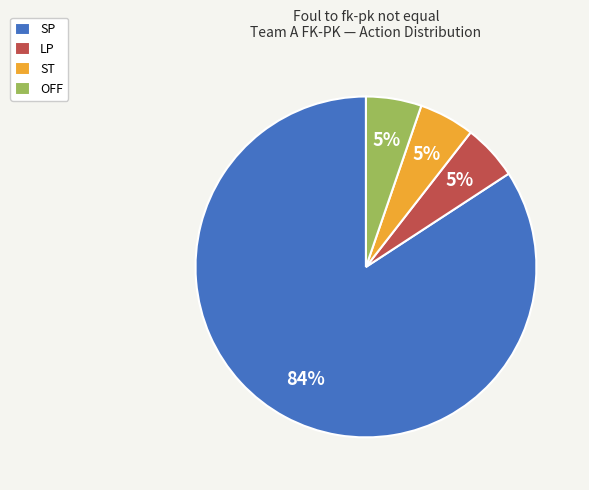

Do SP and ST together represent more than half of the pie?

Yes